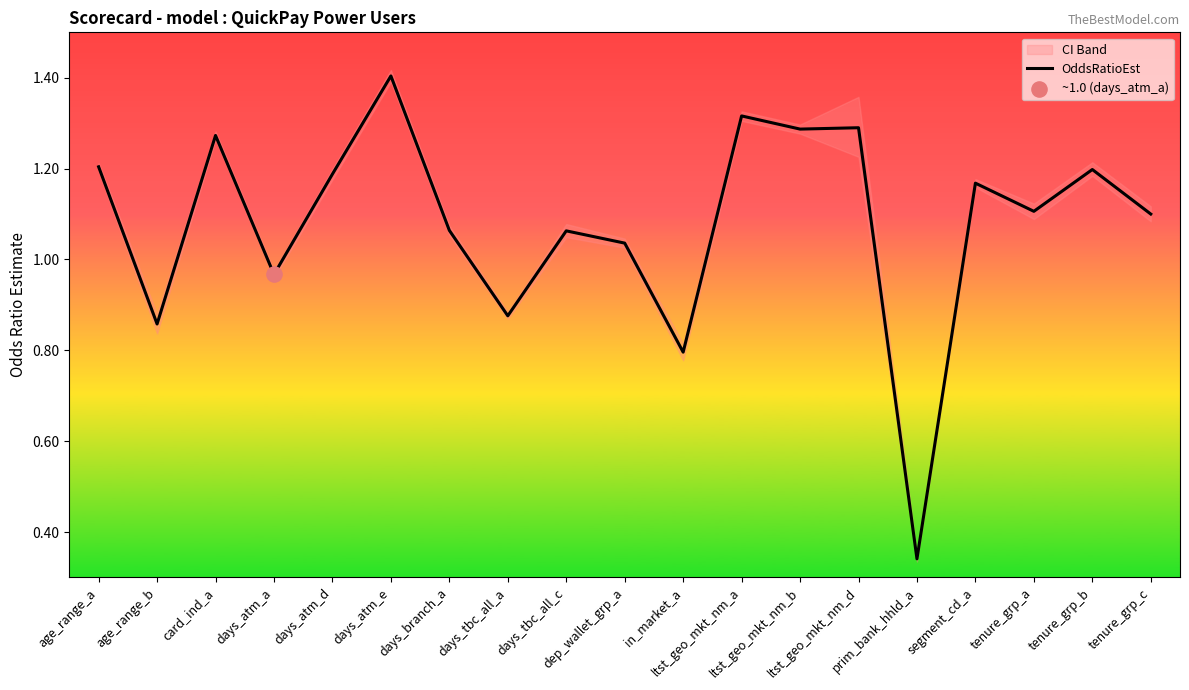

Which has a higher value, ltst_geo_mkt_nm_a or segment_cd_a?

ltst_geo_mkt_nm_a